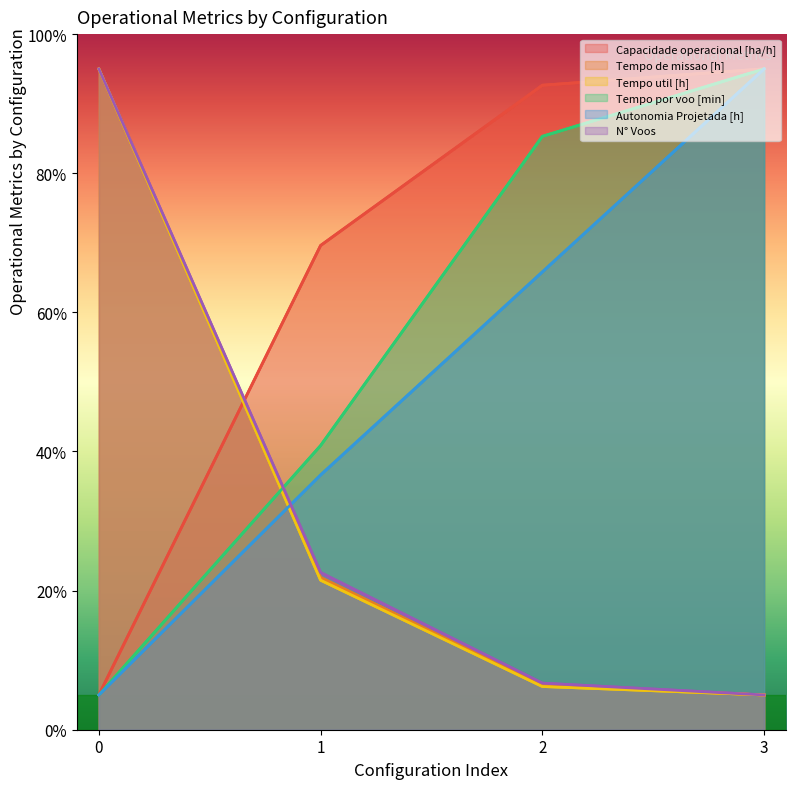

Does the chart display data point markers on the line(s)?

No